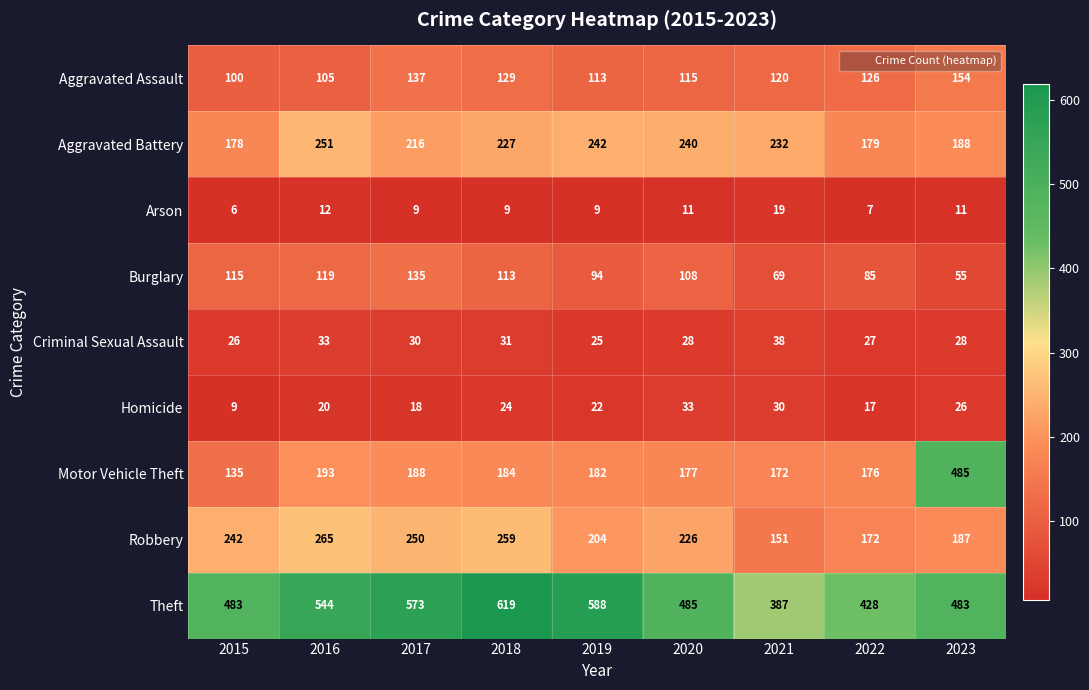

Which category has the highest value across all series?

2018